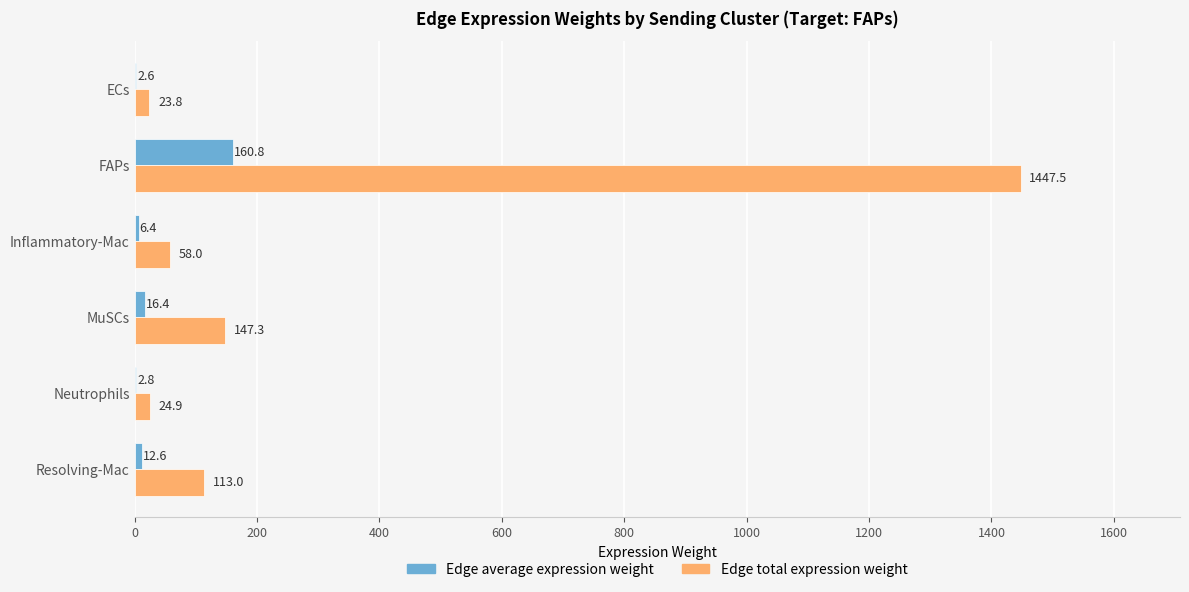

What are all the series names shown in the legend?

Edge average expression weight, Edge total expression weight